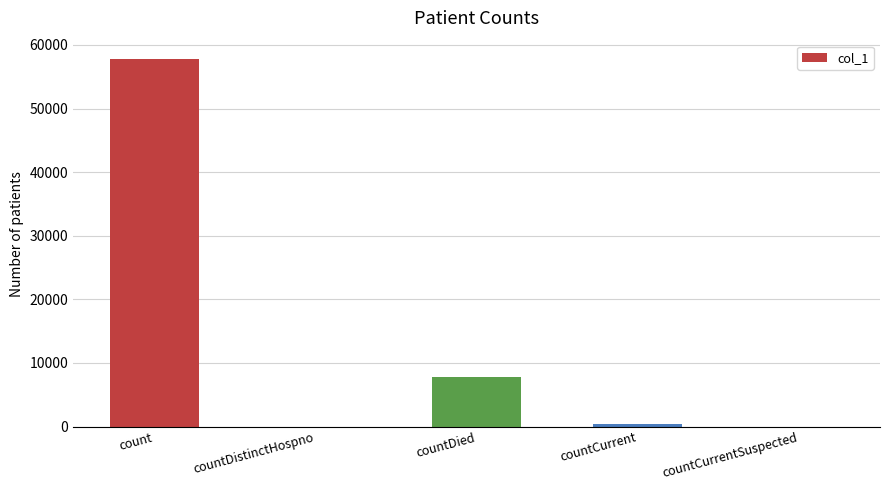

Reading right to left, transcribe all the data shown in this chart.

countCurrentSuspected=0	countCurrent=372	countDied=7778	countDistinctHospno=0	count=57786